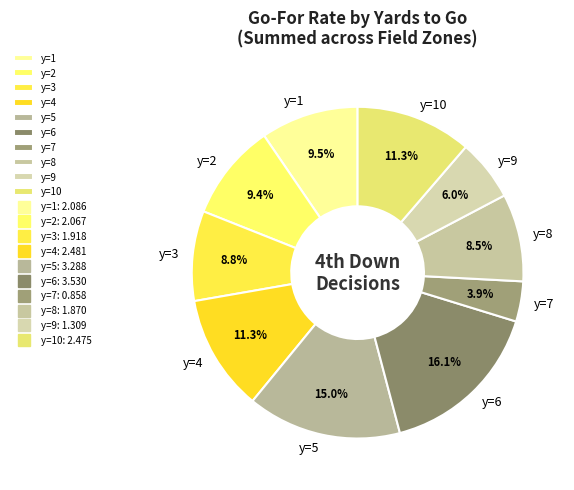

Is there a majority slice in this chart?

No